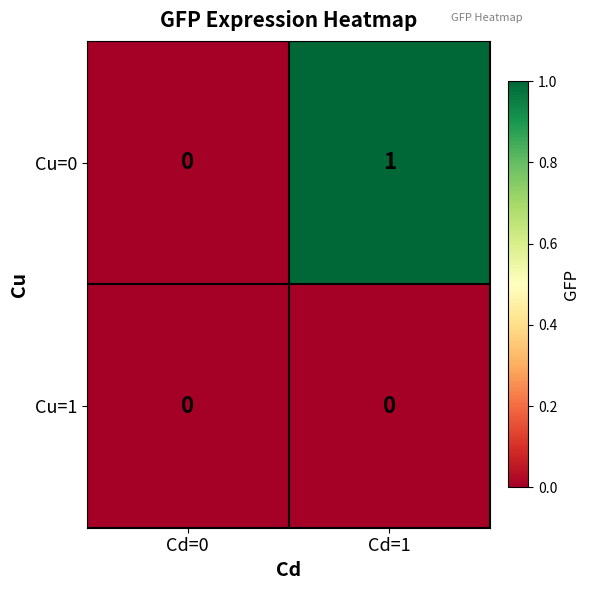

True or false: Cu=0 has a value of 0 at Cd=0.

True